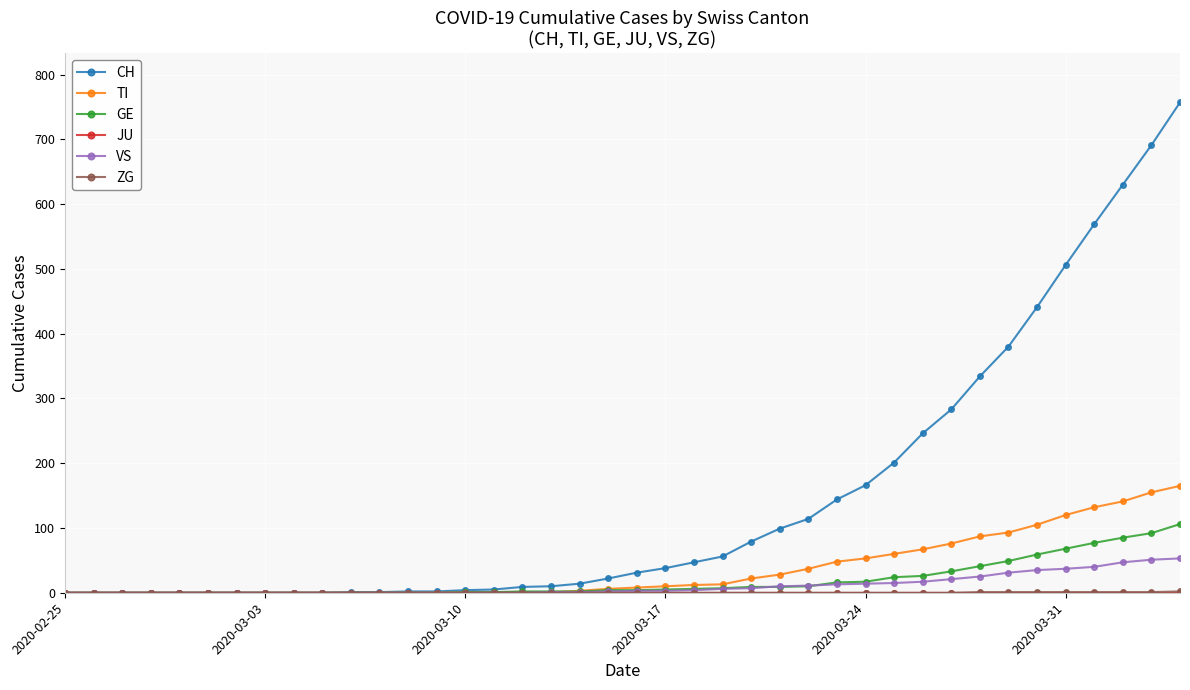

What is the highest value of the VS series?

53